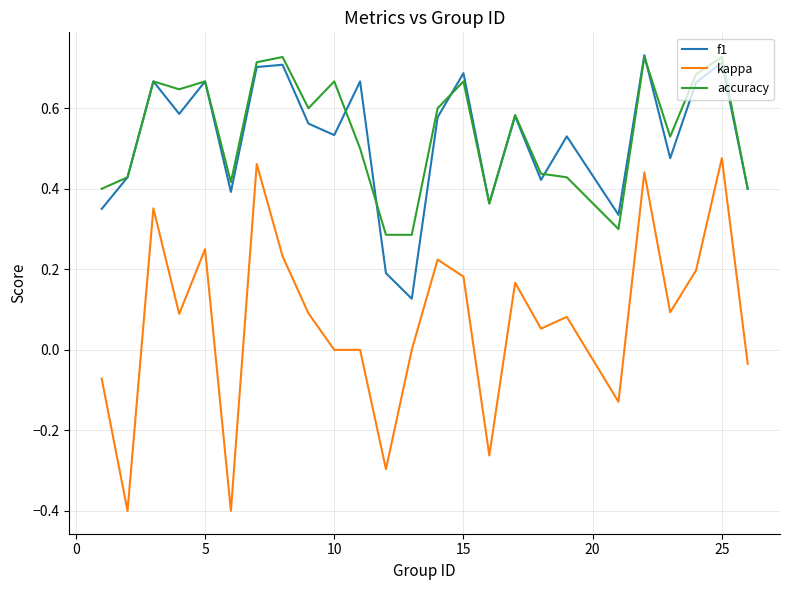

What is the minimum value for kappa?

-0.4